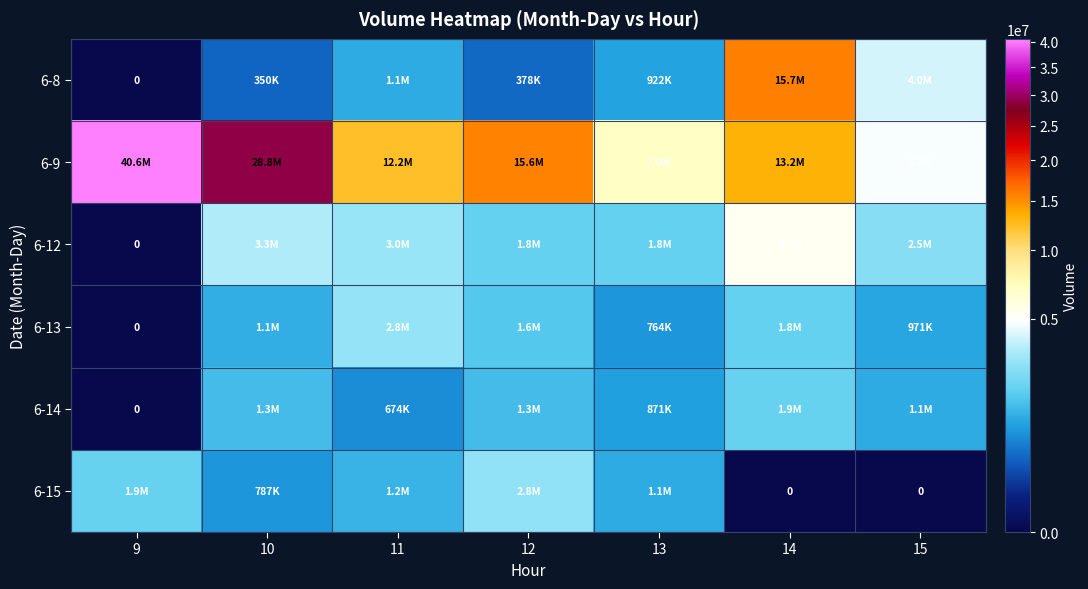

What is the difference between the second highest and minimum values in the 6-13 series?

1825036